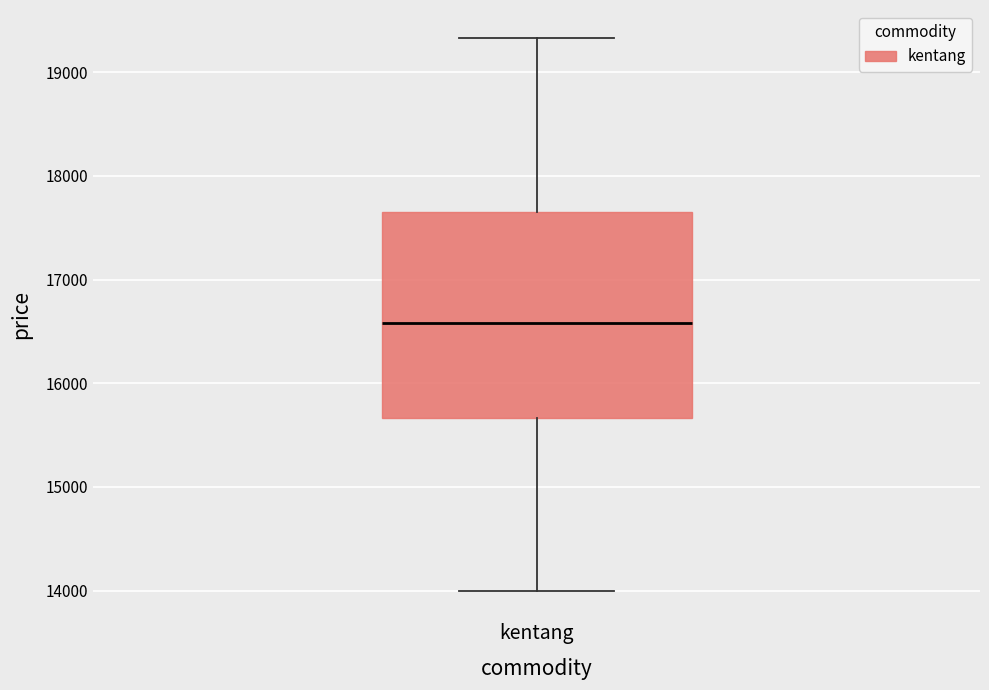

Where does the lower whisker of the box for kentang end on the y-axis? The values are not printed on the chart, so give them approximately, as read against the axis.

14000